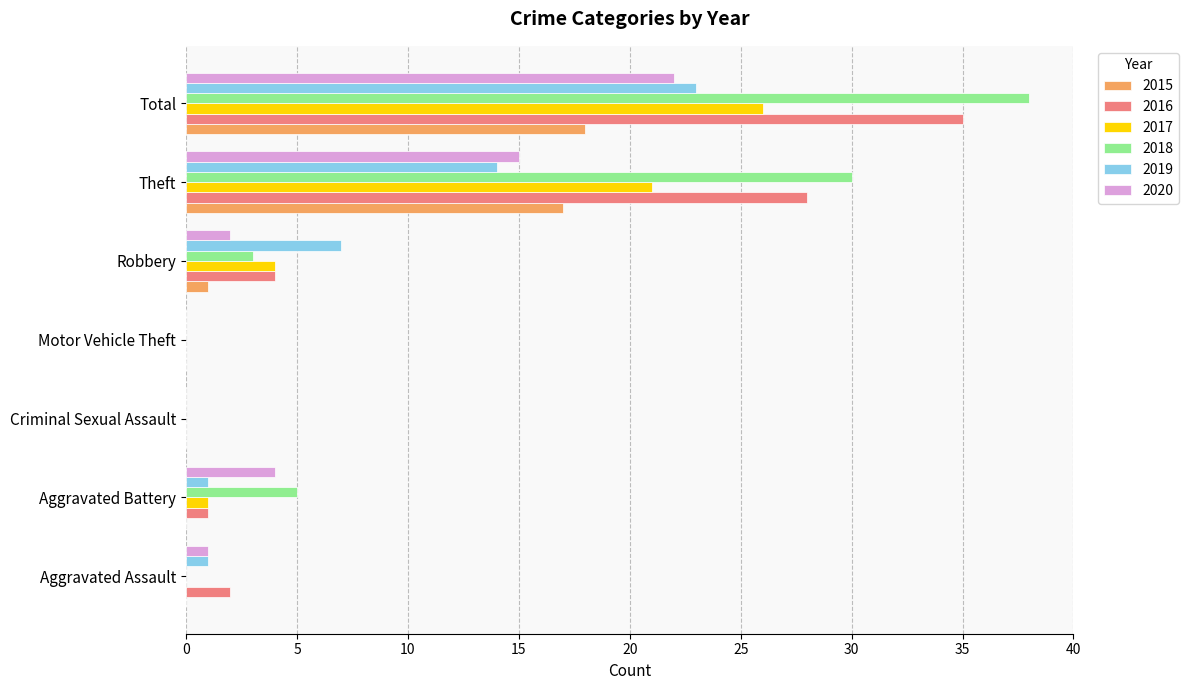

Is it true that 2017 equals 21 at Theft?

True